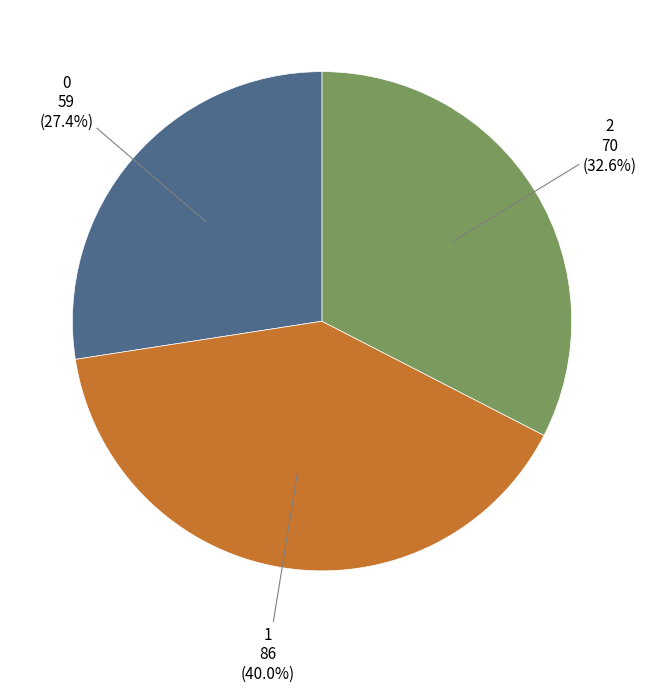

What is the ratio of the value at 2 to the value at 0?

1.2